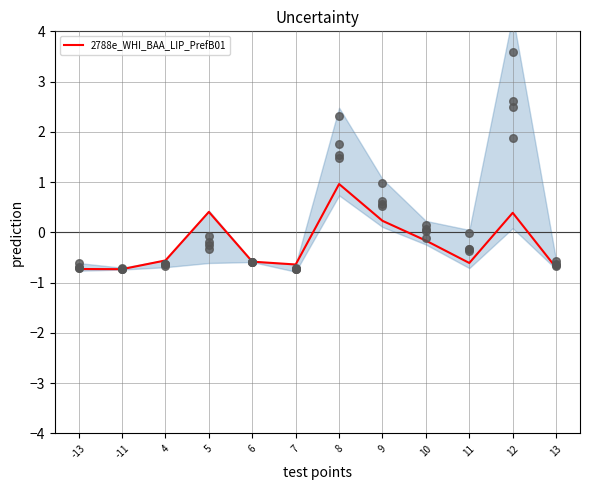

Which series contains the lowest Y value?

2789_WHI_BAA_LIP_331530-51